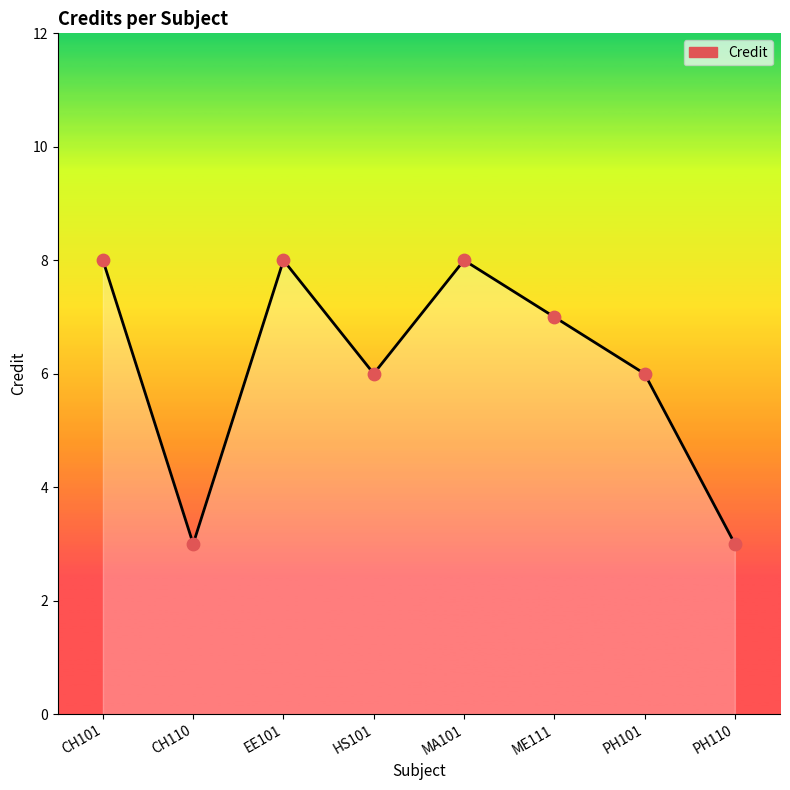

What is the change in value from EE101 to PH101?

-2